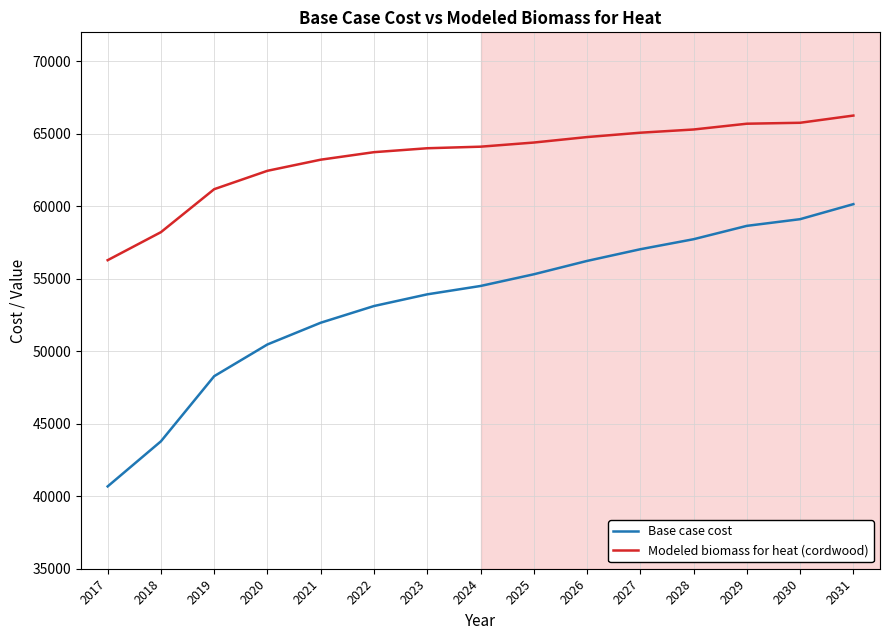

True or false: Base case cost and Modeled biomass for heat (cordwood) cross at least once.

False